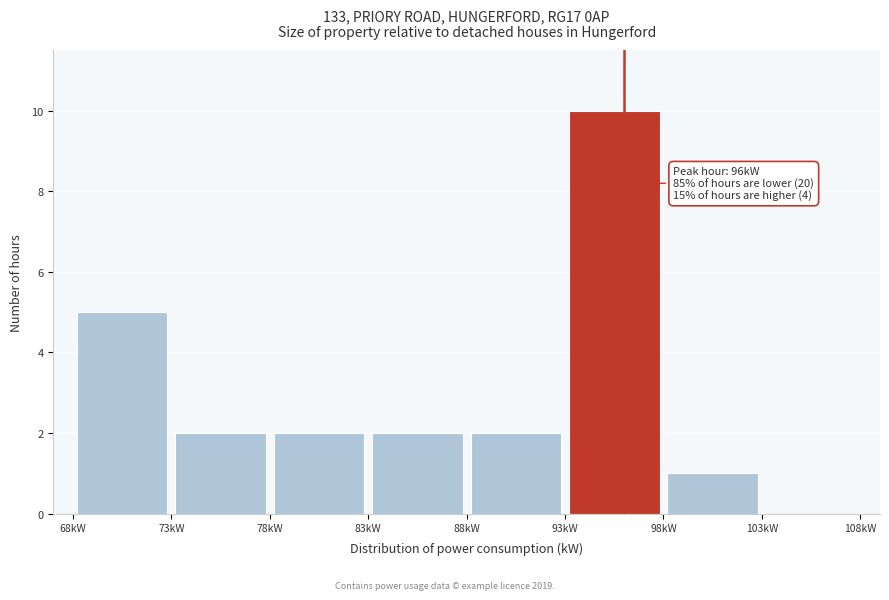

Which range on the x-axis has the tallest bar?

93 to 98